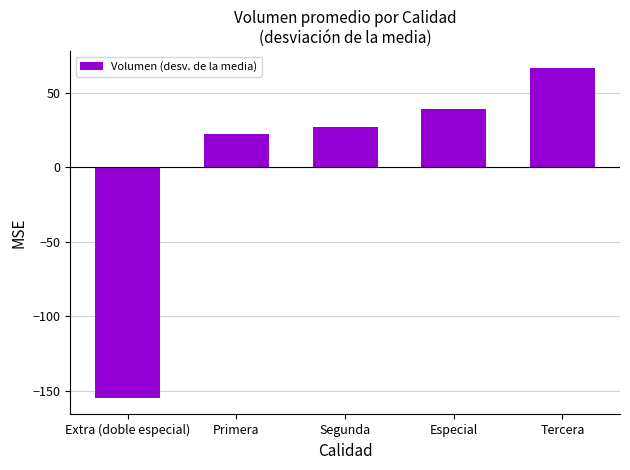

Between Tercera and Especial, which is larger?

Tercera